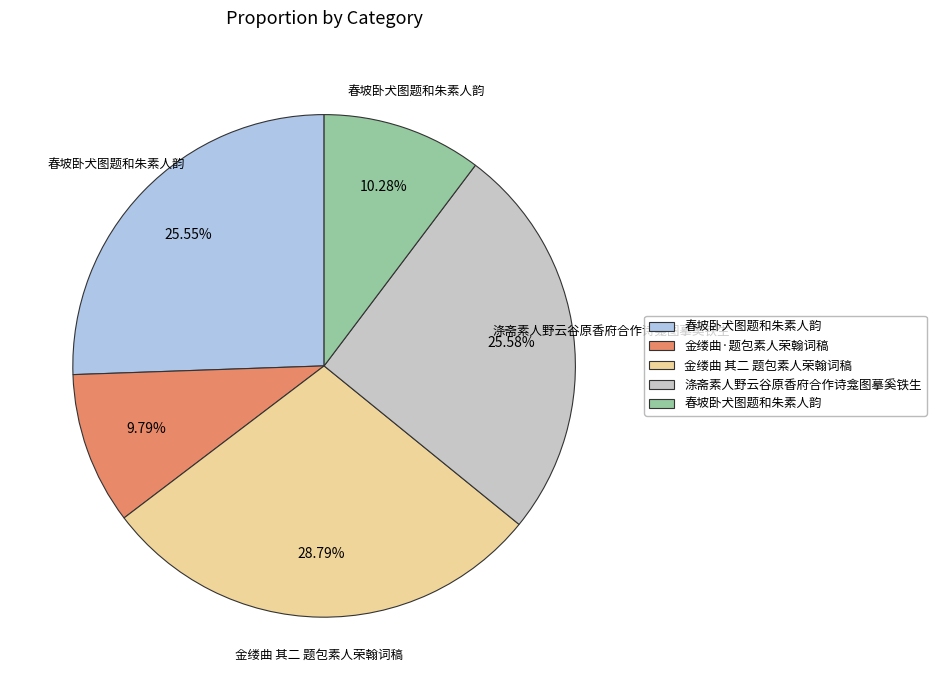

How many segments does this pie chart have?

5